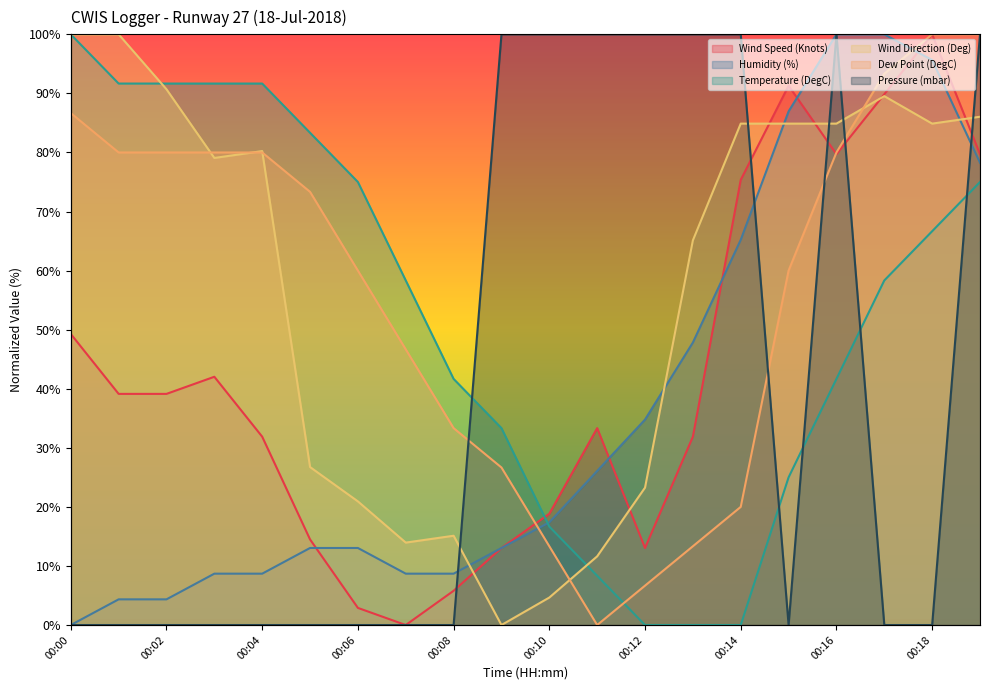

Read the Wind Speed (Knots) value at 00:00.

49.3